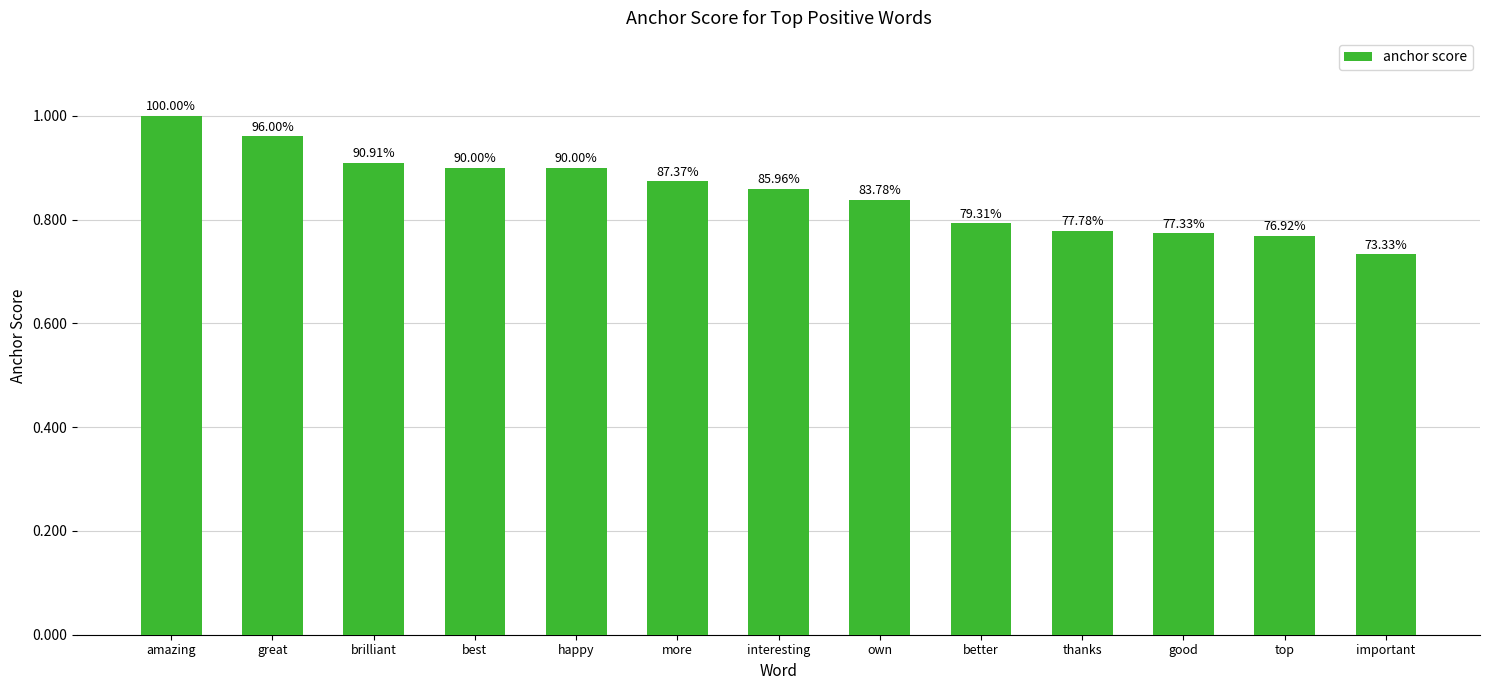

True or false: the data shows 1.0 at great.

True